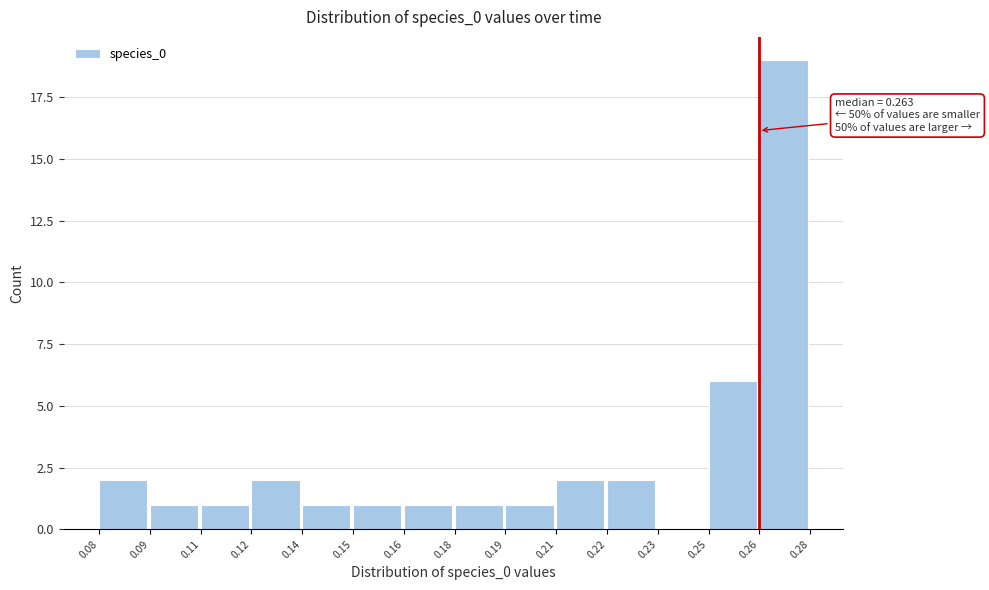

Reading left to right, what are all the values shown in this chart?

0.08=2	0.09=1	0.11=1	0.12=2	0.14=1	0.15=1	0.16=1	0.18=1	0.19=1	0.21=2	0.22=2	0.23=0	0.25=6	0.26=19